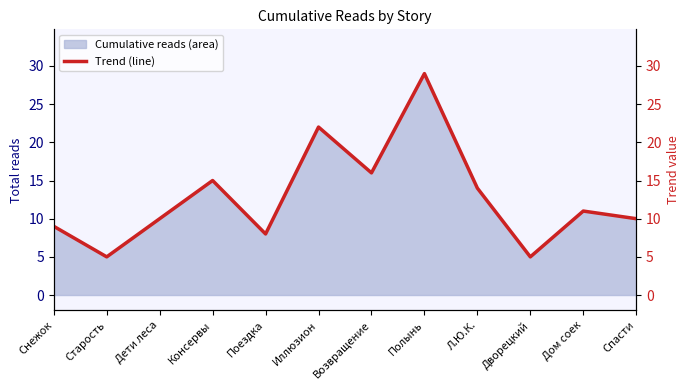

What is the sum of the values at Спасти and Дом соек?

21